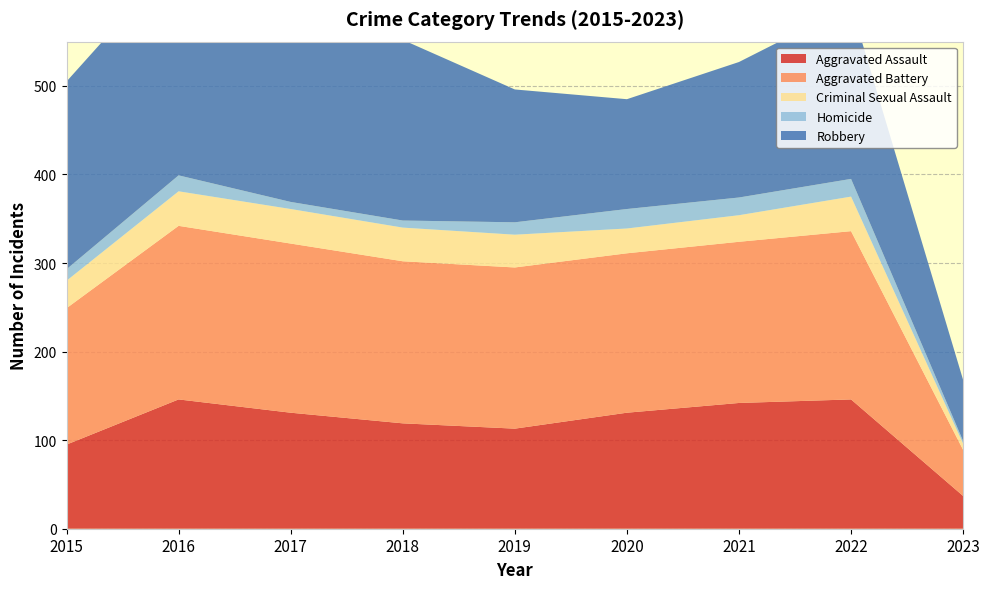

Reading left to right, extract all data points from this chart.

Aggravated Assault: 2015=95	2016=146	2017=131	2018=119	2019=113	2020=131	2021=142	2022=146	2023=37
Aggravated Battery: 2015=154	2016=196	2017=191	2018=183	2019=182	2020=180	2021=182	2022=190	2023=52
Criminal Sexual Assault: 2015=31	2016=39	2017=39	2018=38	2019=37	2020=28	2021=30	2022=39	2023=7
Homicide: 2015=13	2016=18	2017=8	2018=8	2019=14	2020=22	2021=20	2022=20	2023=3
Robbery: 2015=212	2016=247	2017=224	2018=204	2019=150	2020=124	2021=153	2022=196	2023=69